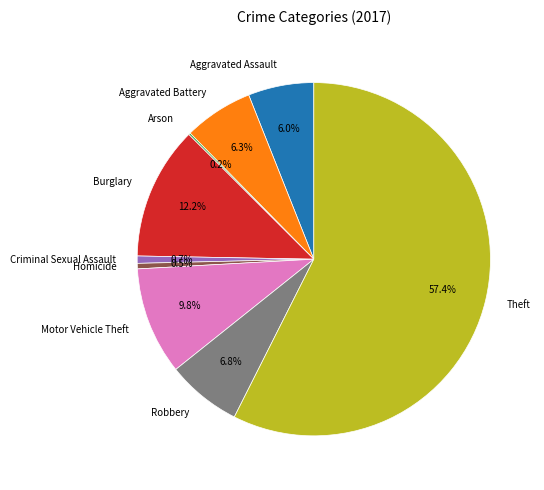

Does Theft account for over 50% of the chart?

Yes